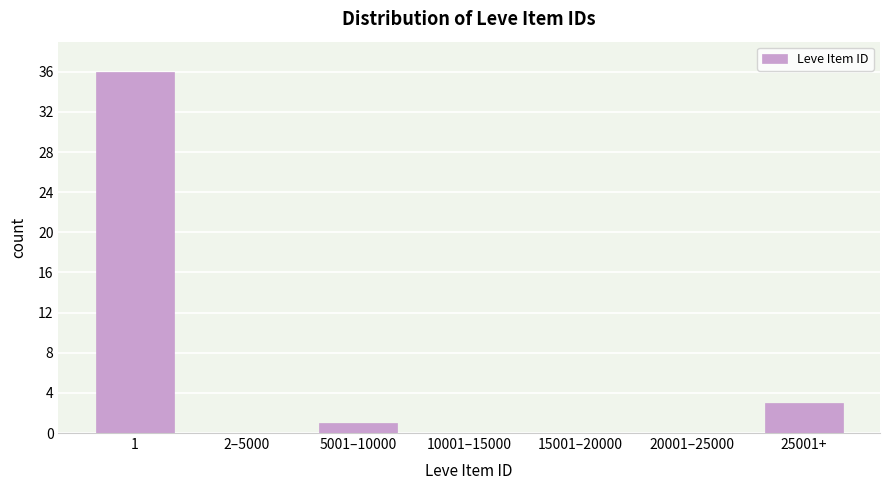

Reading left to right, extract all data points from this chart.

1=36	2–5000=0	5001–10000=1	10001–15000=0	15001–20000=0	20001–25000=0	25001+=3